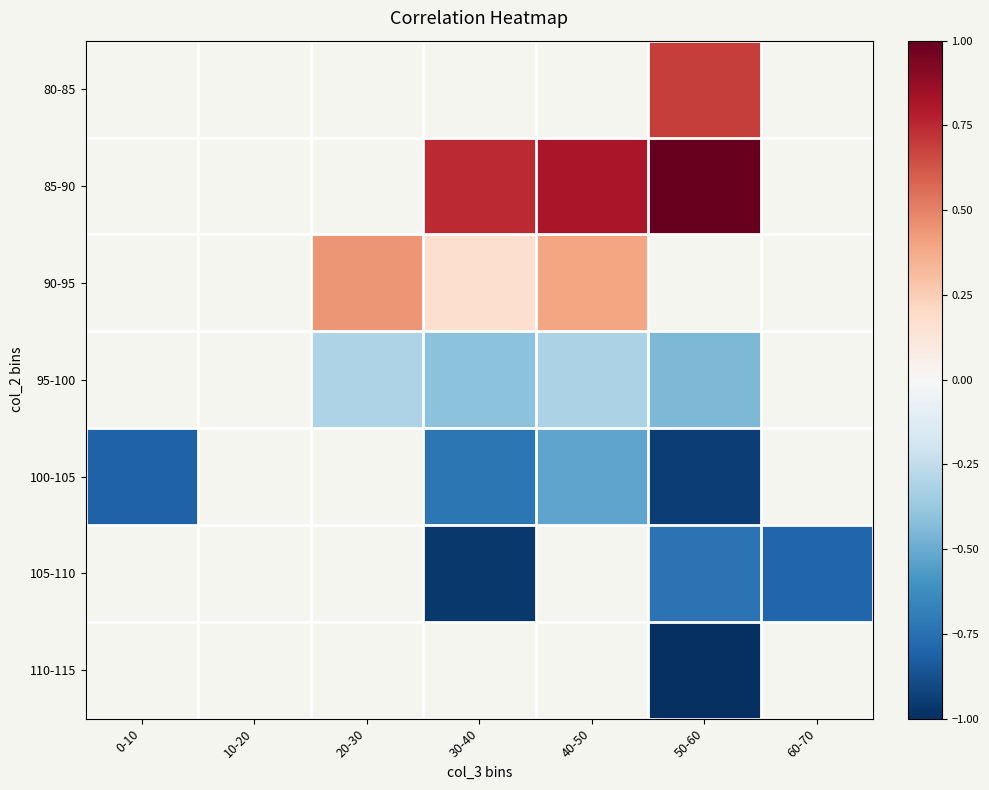

At 40-50, list the series in order from smallest to largest.

100-105, 105-110, 110-115, 95-100, 90-95, 80-85, 85-90